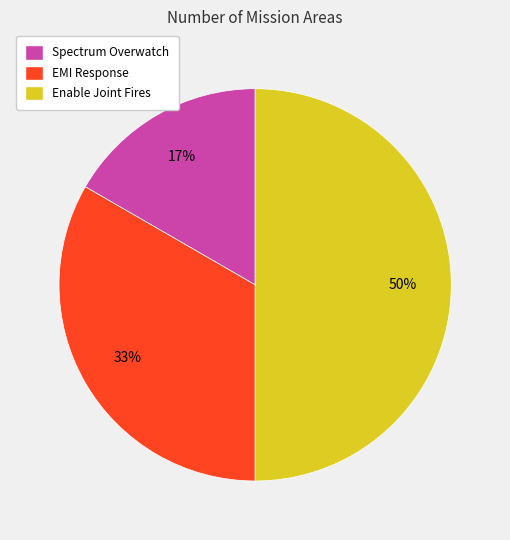

How many slices are in this pie chart?

3